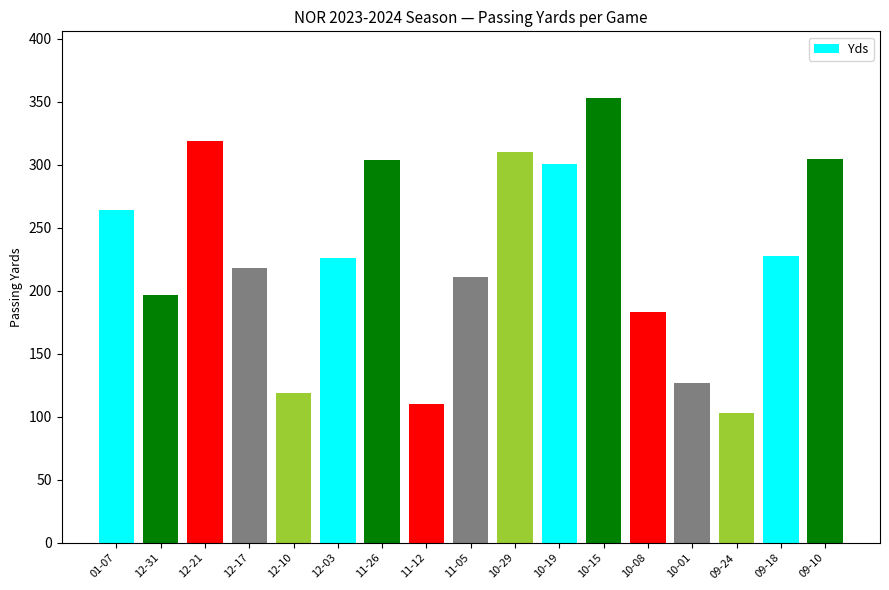

How many bars are there in total?

17